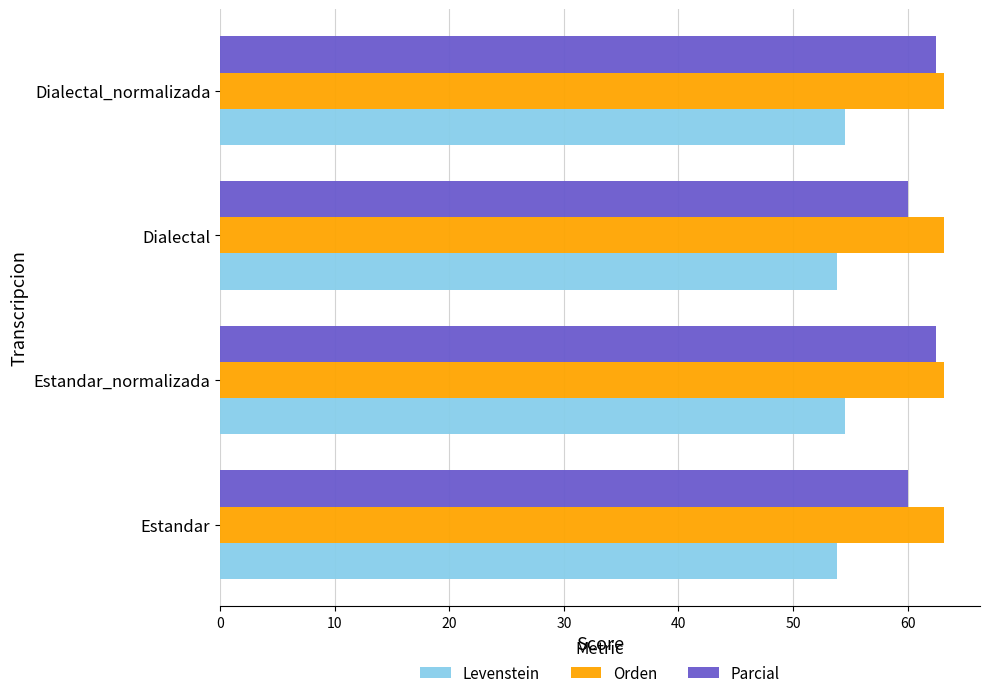

The value of Levenstein at Dialectal is 53.8. True or false?

True